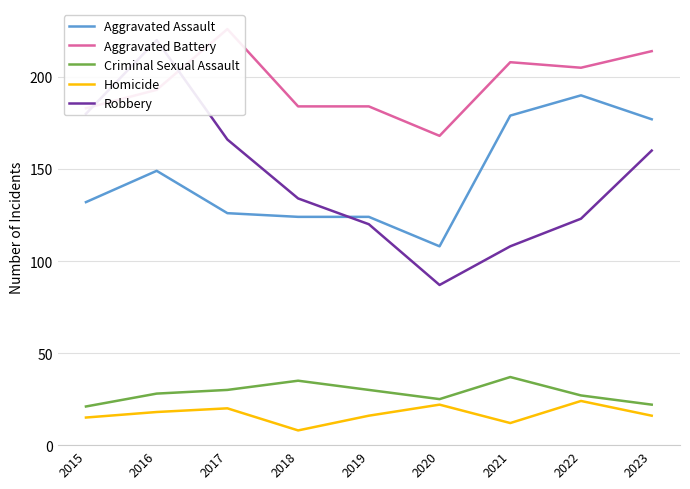

What is the lowest value of the Aggravated Assault series?

108